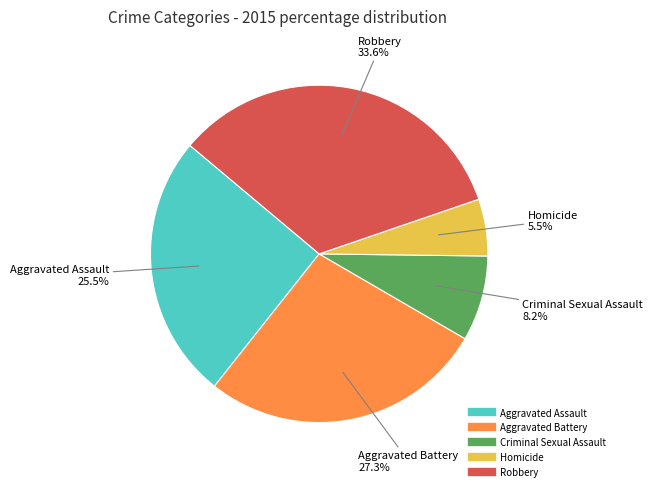

True or false: Homicide accounts for 17% of the total.

False